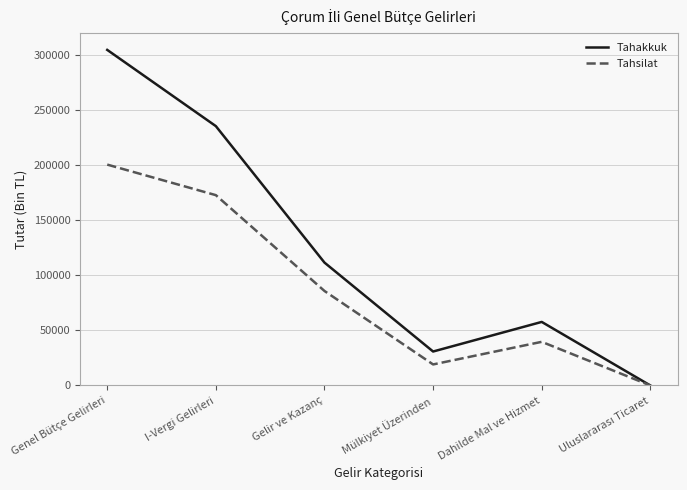

At which category is the sum across all series the highest?

Genel Bütçe Gelirleri